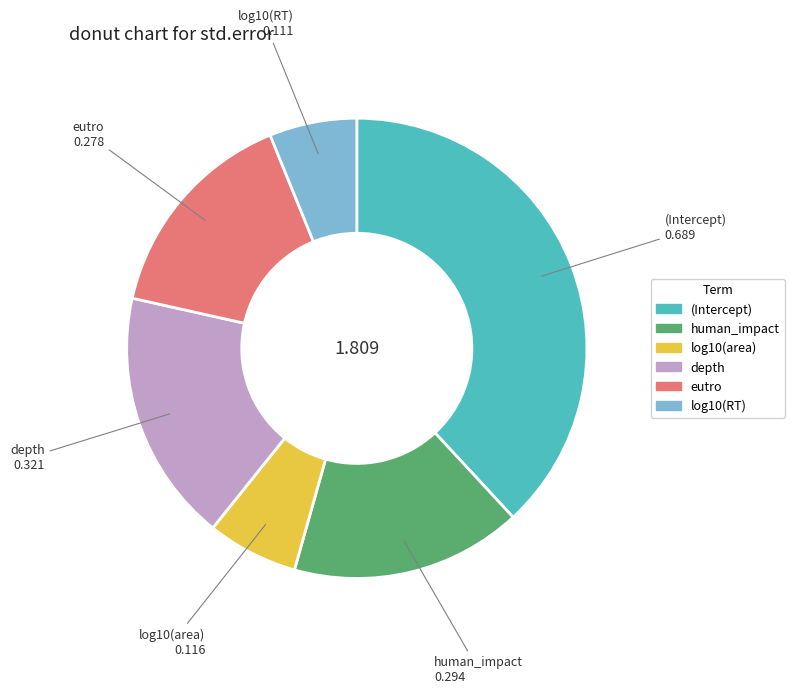

What is the largest slice in the pie chart?

(Intercept)